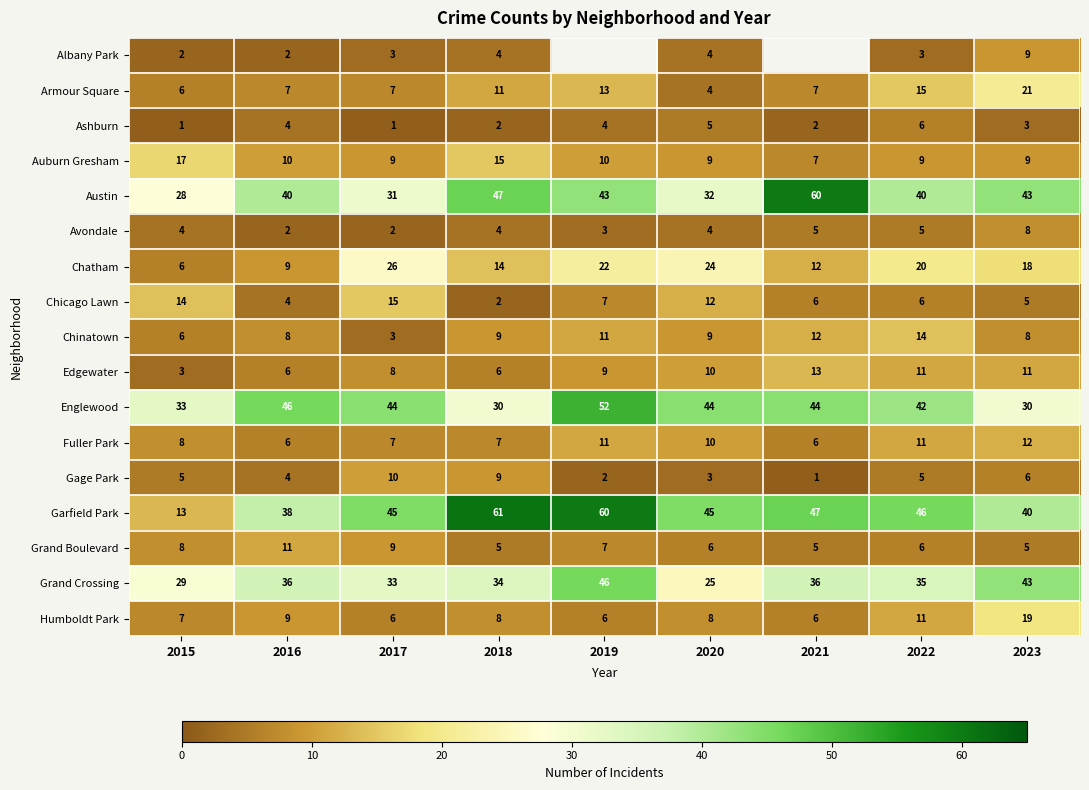

Where is Chatham nearest to the value 16?

2018